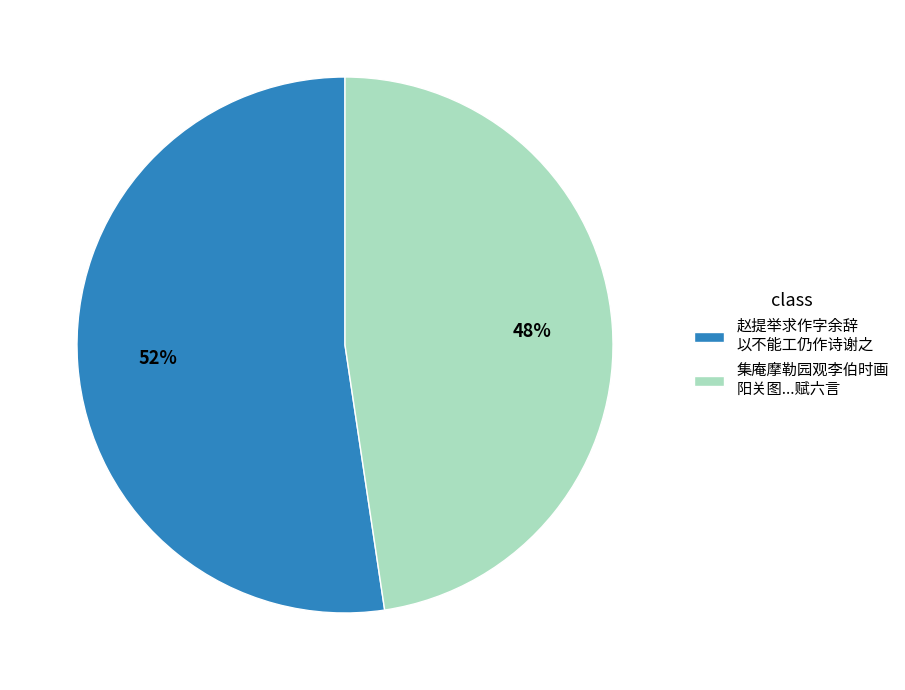

Count the number of slices in the pie.

2